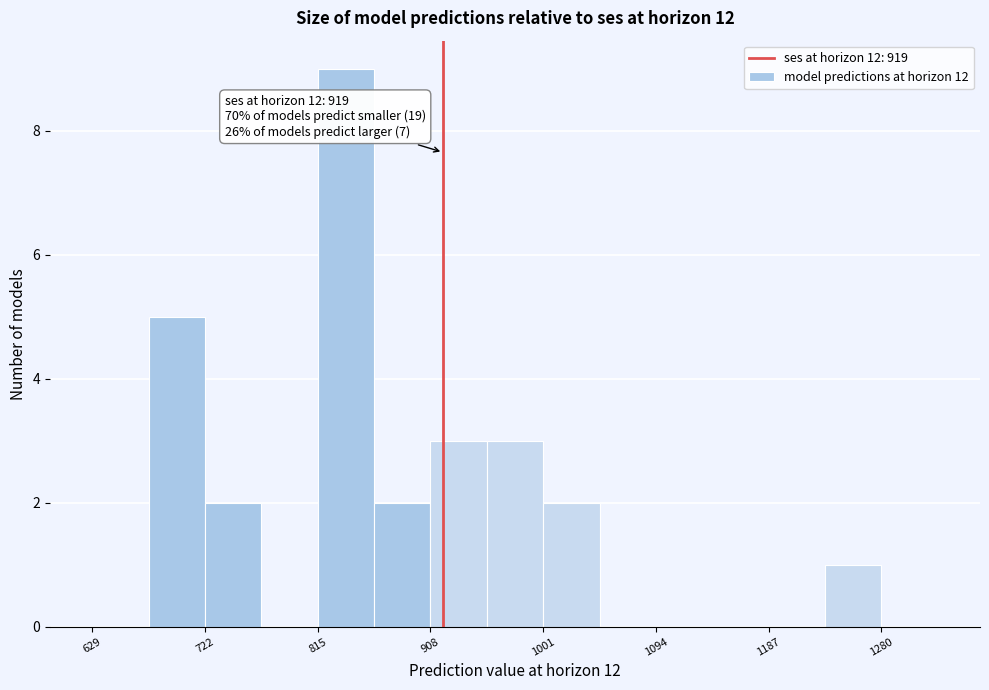

Which range on the x-axis has the tallest bar?

820 to 860